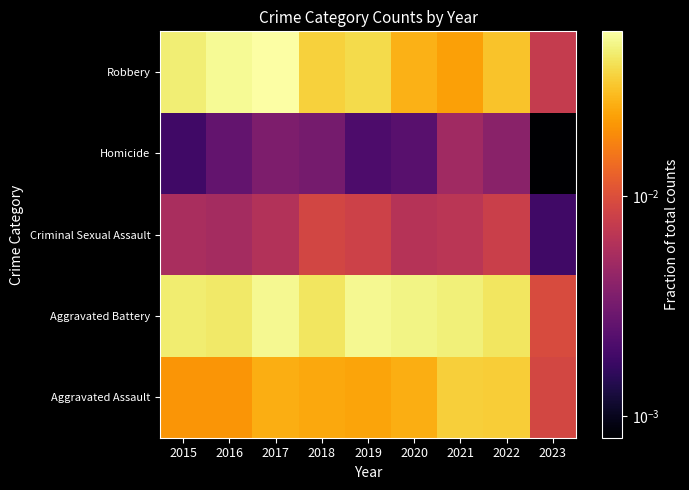

Reading left to right, what are all the values shown in this chart?

Aggravated Assault: 2015=0.0	2016=0.0	2017=0.0	2018=0.0	2019=0.0	2020=0.0	2021=0.0	2022=0.0	2023=0.0
Aggravated Battery: 2015=0.0	2016=0.0	2017=0.1	2018=0.0	2019=0.1	2020=0.0	2021=0.0	2022=0.0	2023=0.0
Criminal Sexual Assault: 2015=0.0	2016=0.0	2017=0.0	2018=0.0	2019=0.0	2020=0.0	2021=0.0	2022=0.0	2023=0.0
Homicide: 2015=0.0	2016=0.0	2017=0.0	2018=0.0	2019=0.0	2020=0.0	2021=0.0	2022=0.0	2023=0.0
Robbery: 2015=0.0	2016=0.1	2017=0.1	2018=0.0	2019=0.0	2020=0.0	2021=0.0	2022=0.0	2023=0.0